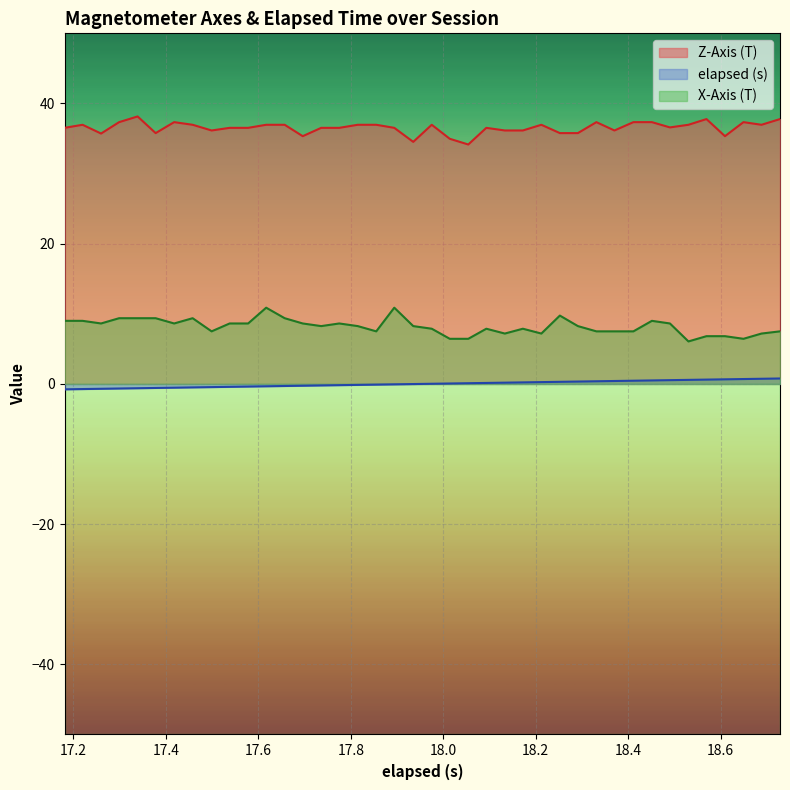

How many lines are shown in the chart?

3